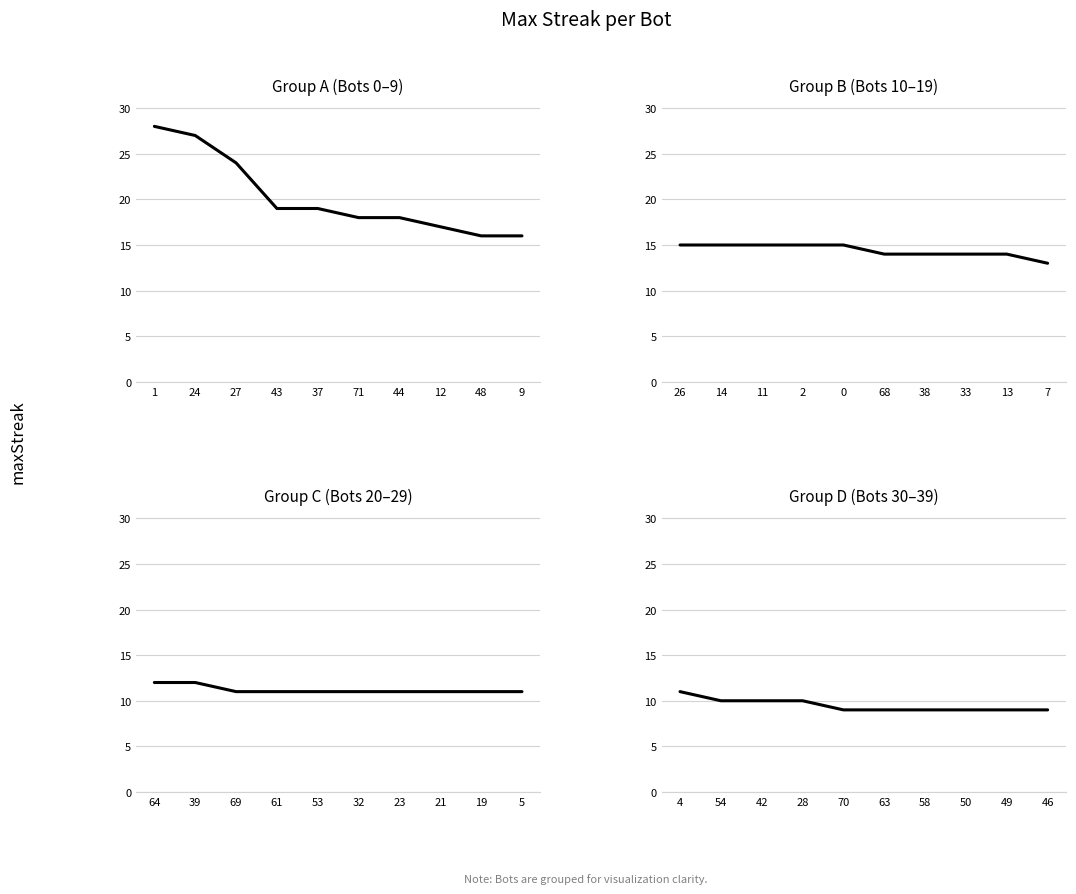

True or false: Group A (Bots 0–9) and Group B (Bots 10–19) intersect in this chart.

False